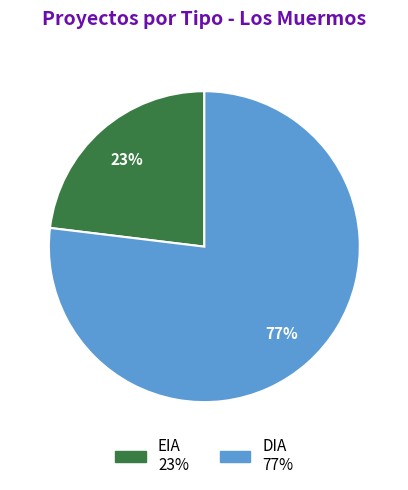

To the nearest percent, what is the average slice percentage?

50%